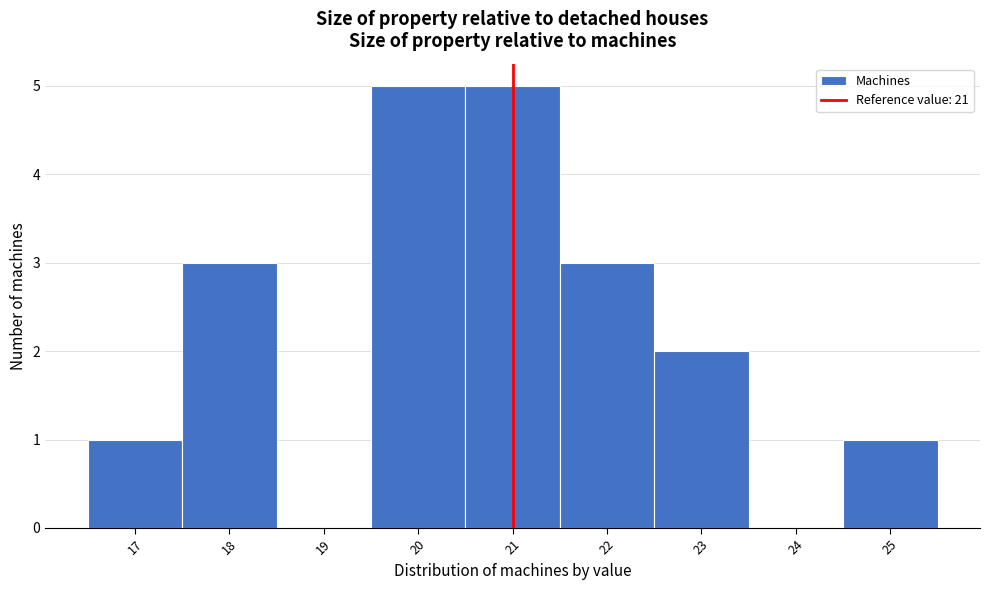

Reading left to right, transcribe this chart: for each bar, give the range it covers on the x-axis and its height. The values are not printed on the chart, so give them approximately, as read against the axis.

16.5 to 17.5: 1
17.5 to 18.5: 3
18.5 to 19.5: 0
19.5 to 20.5: 5
20.5 to 21.5: 5
21.5 to 22.5: 3
22.5 to 23.5: 2
23.5 to 24.5: 0
24.5 to 25.5: 1